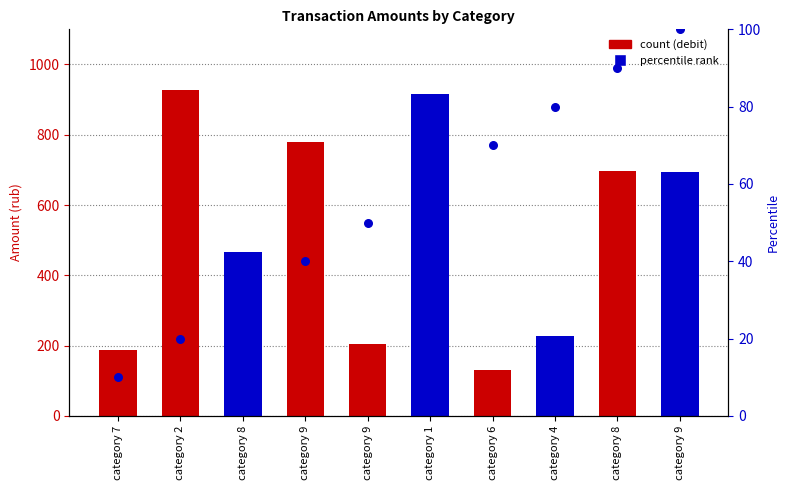

Between category 9 and category 7, which is larger?

category 9